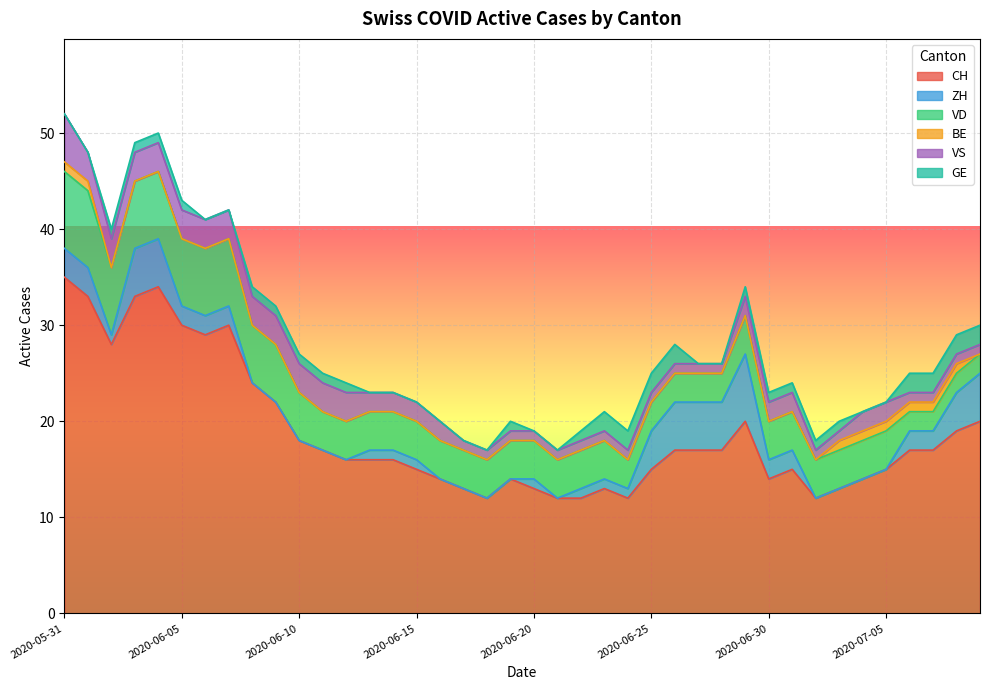

What is the label of the 9th point from the right?

2020-07-01